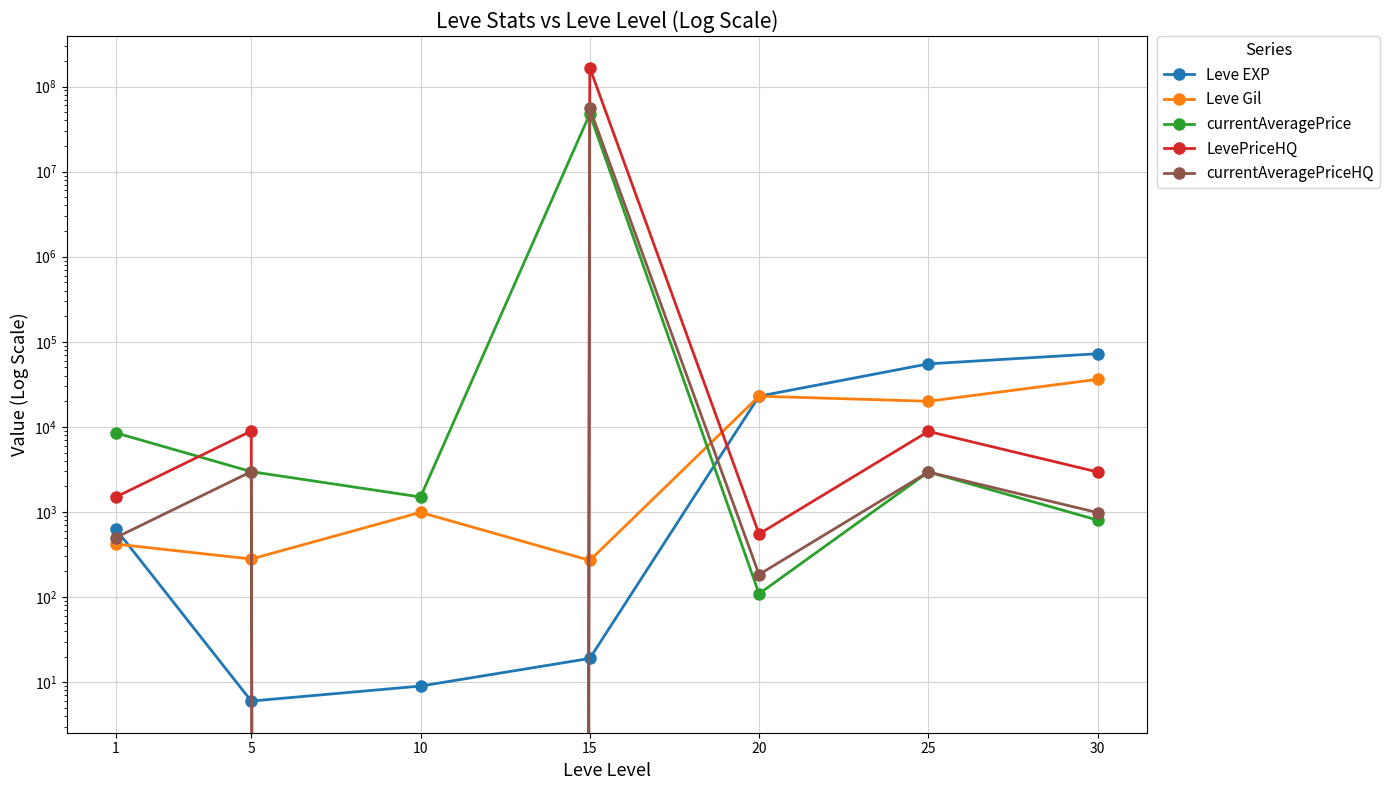

Where does the currentAveragePriceHQ series first go above 984?

5